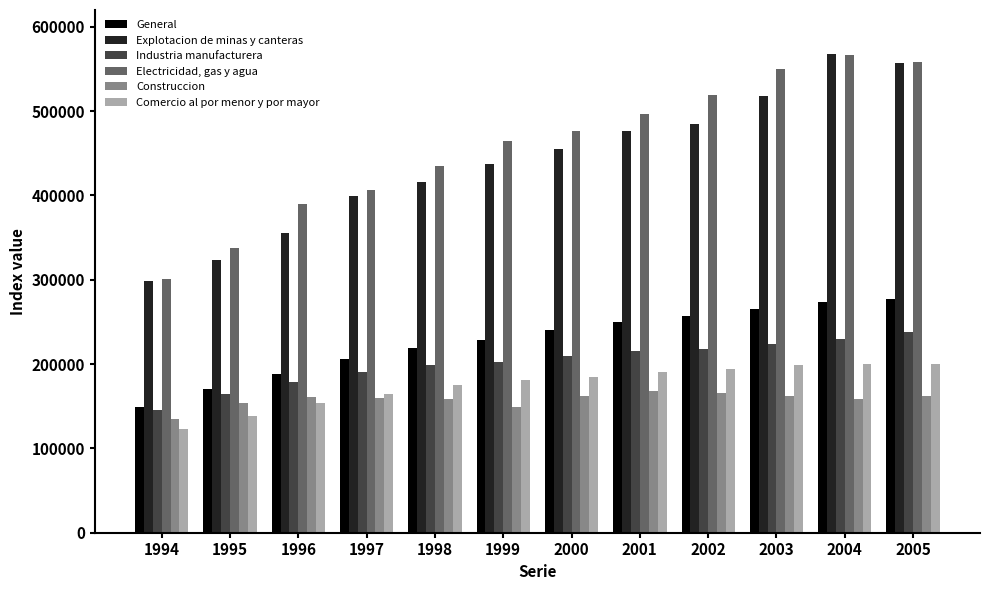

Which label corresponds to the smallest value in the chart?

1994